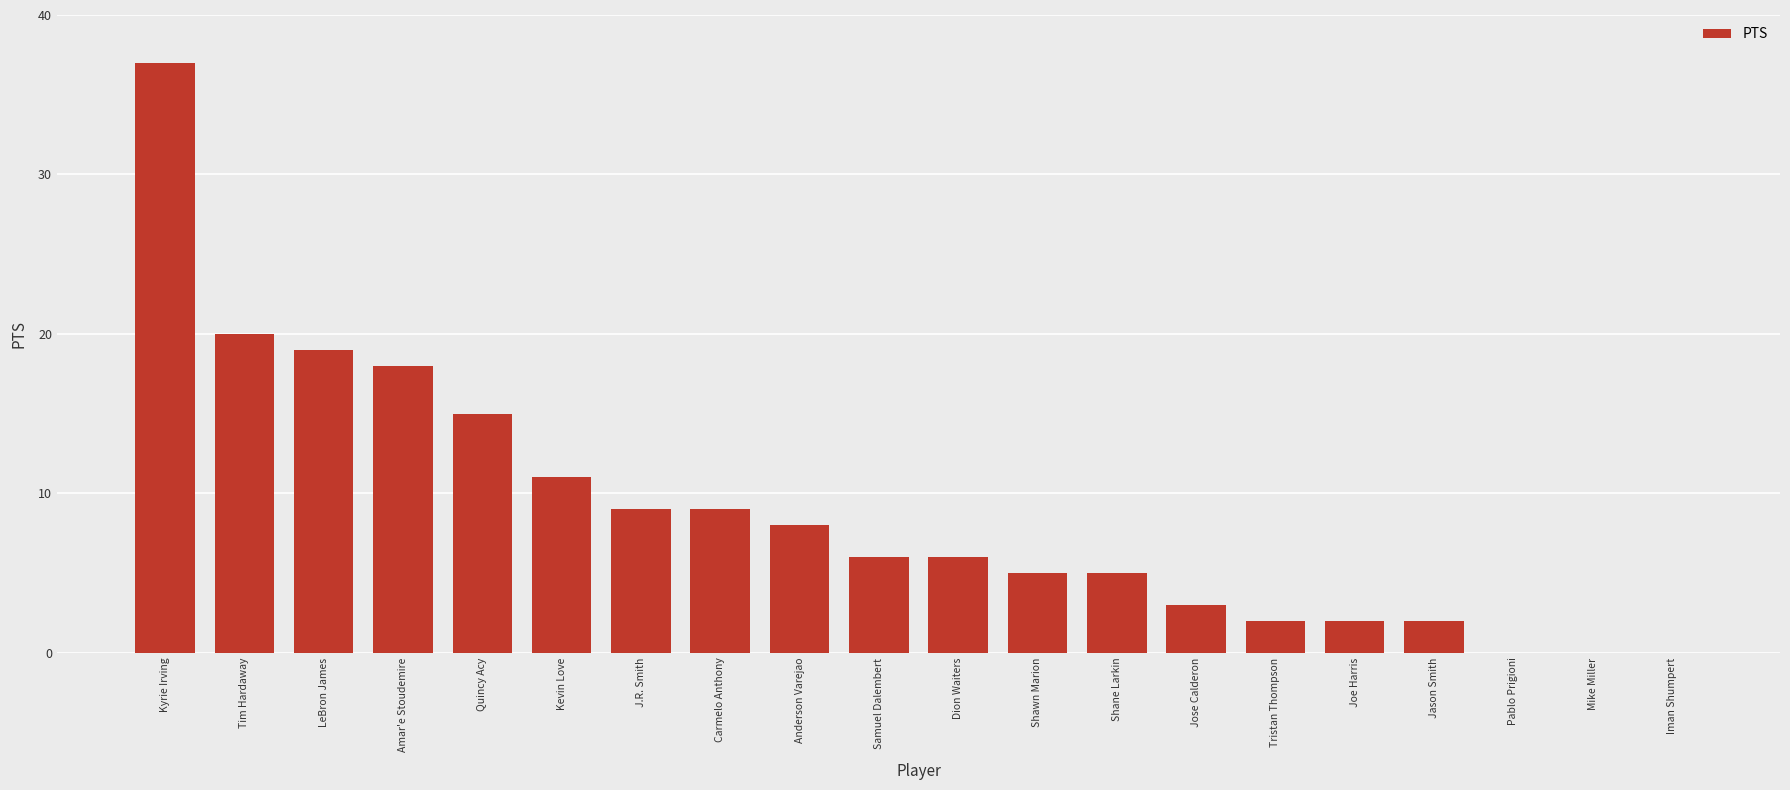

What is the sum of all values?

177